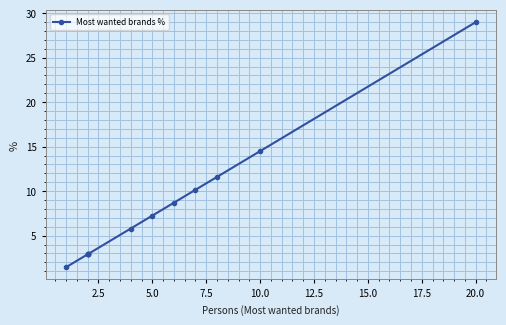

What is the difference between the maximum and minimum values?

27.5